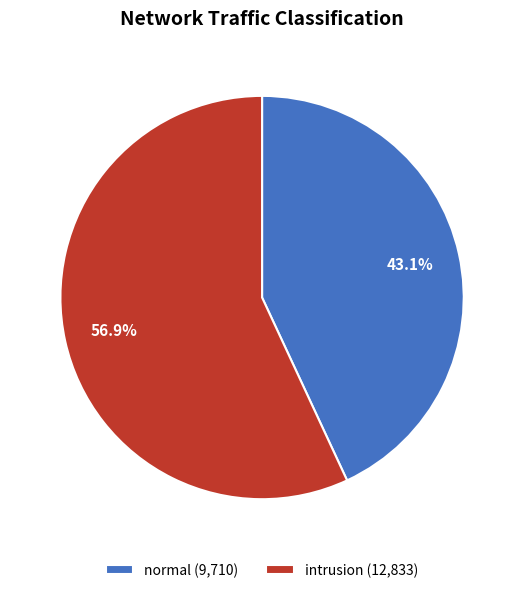

How many slices are in this pie chart?

2